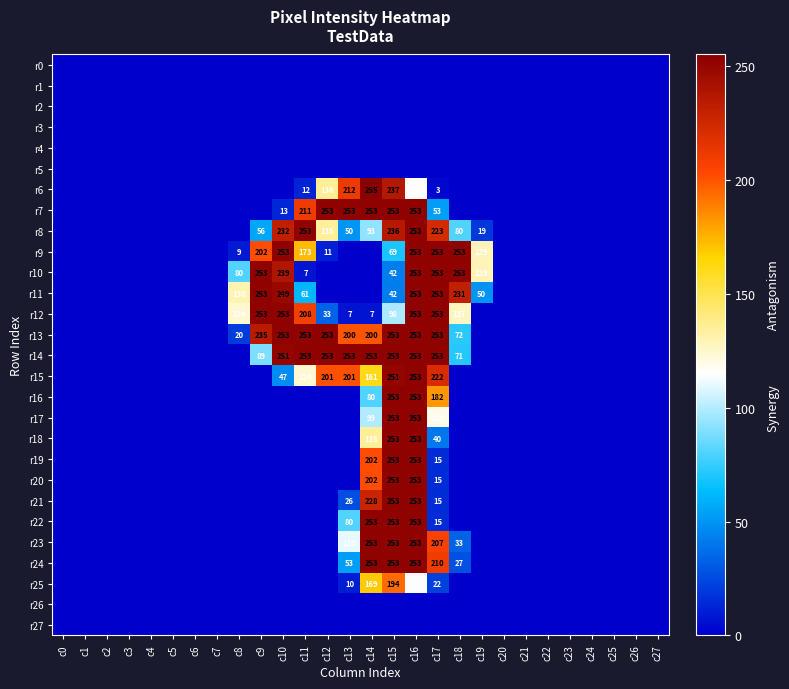

The r14 series shows 89 at c9. True or false?

True